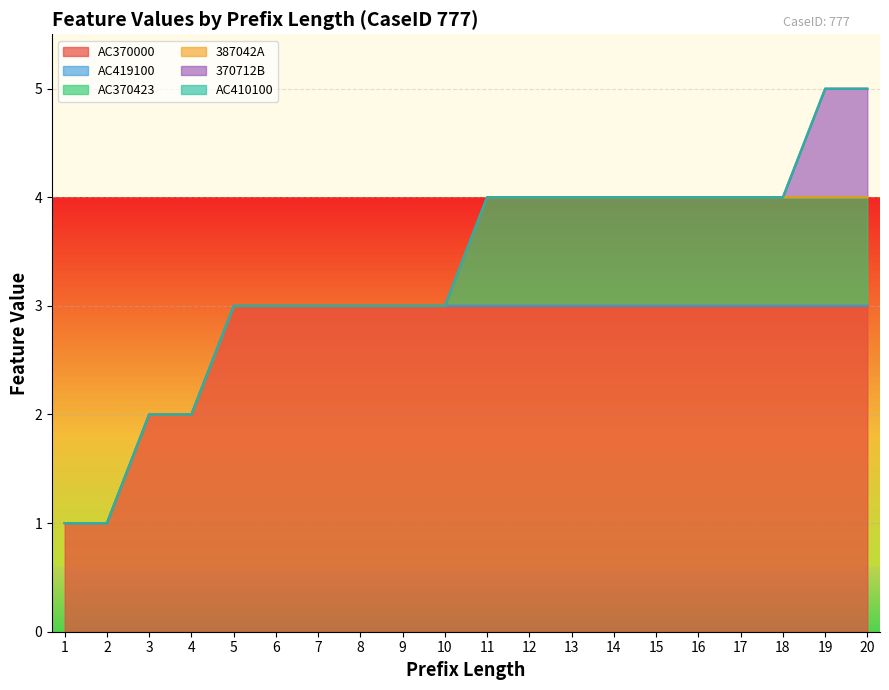

True or false: AC419100 and AC410100 cross at least once.

False